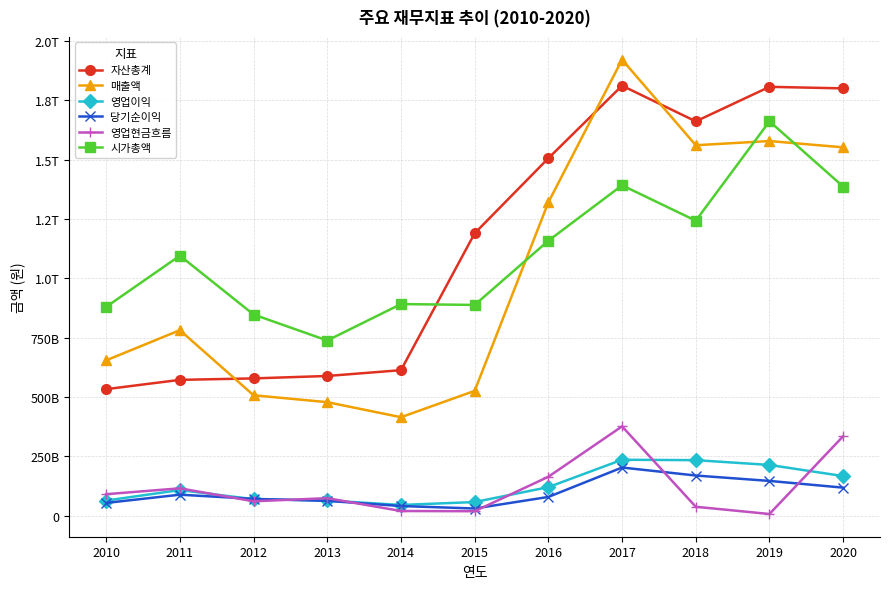

The value of 매출액 at 2010 is 654525383186. True or false?

True